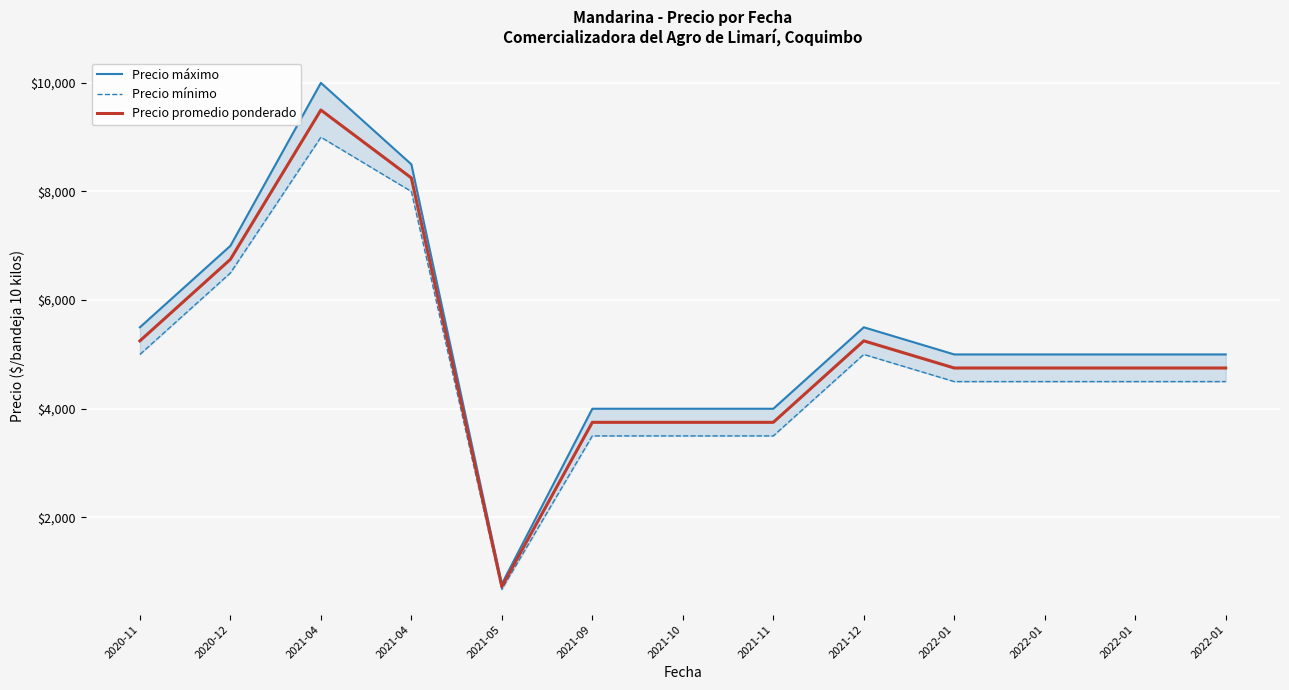

What is the label of the 3rd point from the right?

2022-01